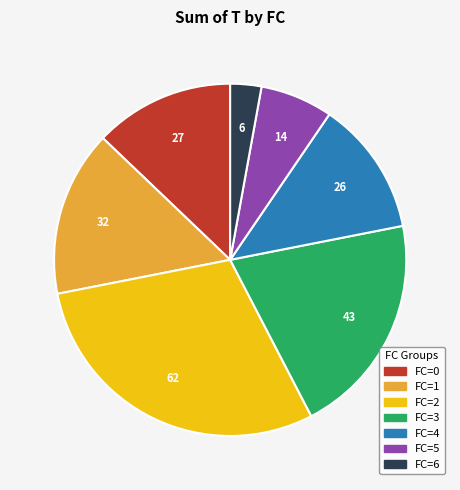

How many segments does this pie chart have?

7